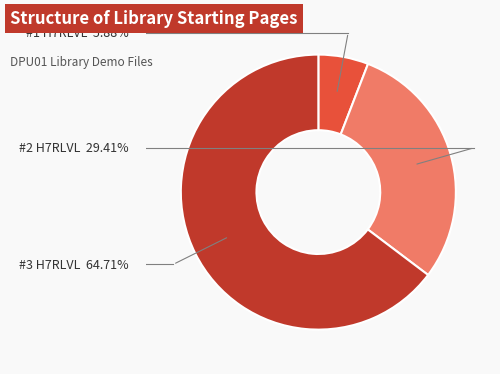

Which category has the biggest portion of the pie?

#3 H7RLVL